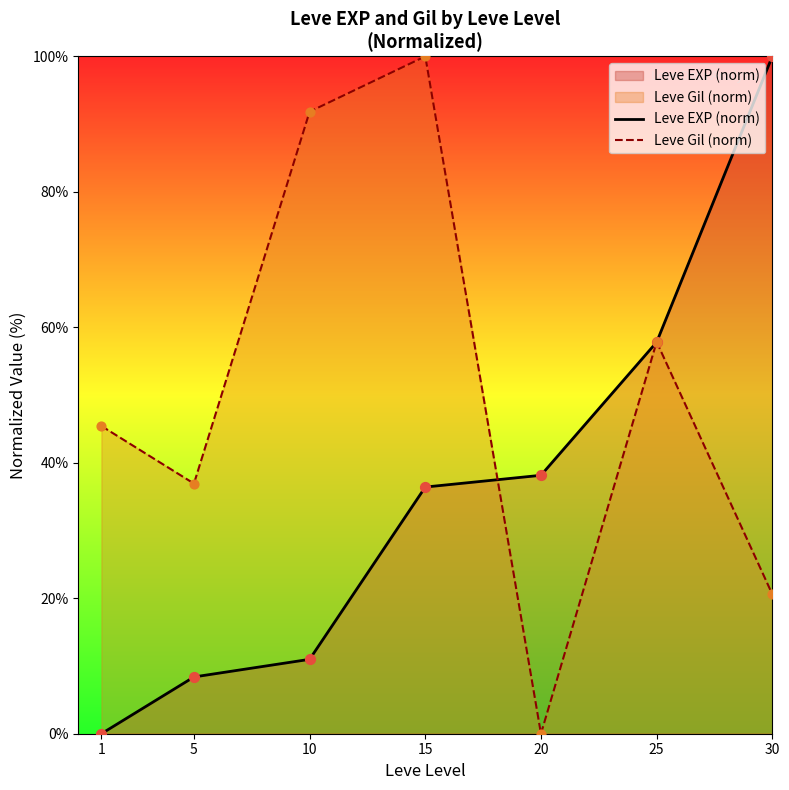

Which series reaches the maximum Y coordinate?

Leve EXP (norm)